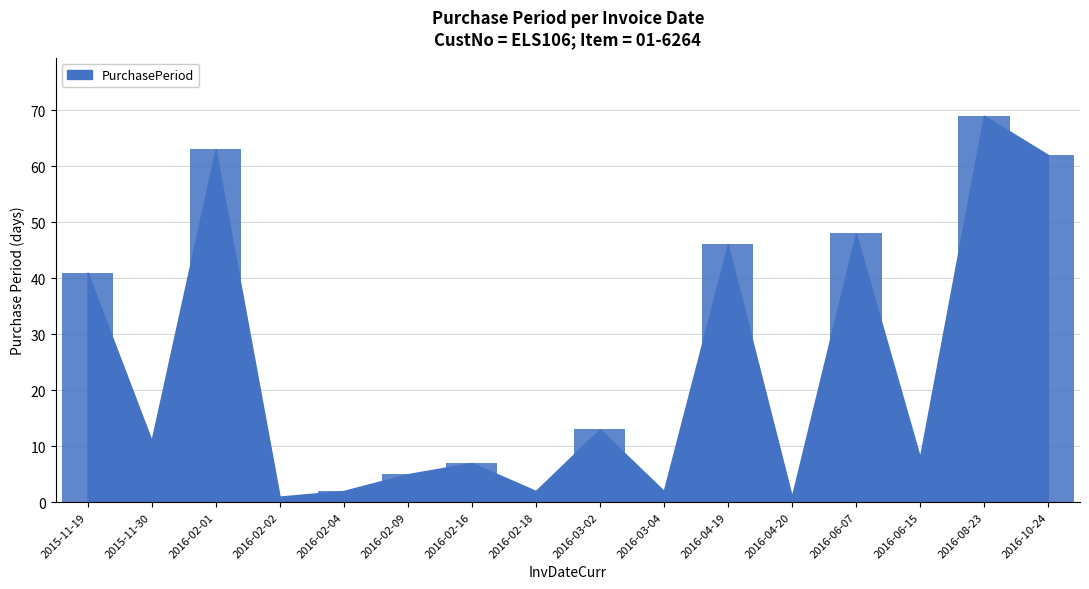

What is the minimum value shown in the chart?

1